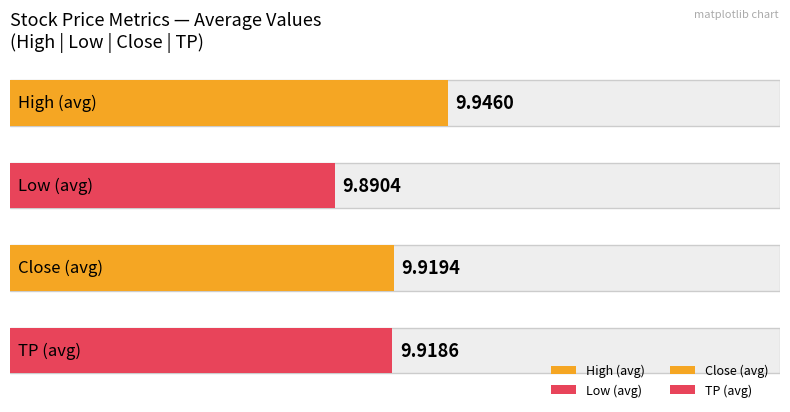

Which series has the largest range (max minus min)?

Low